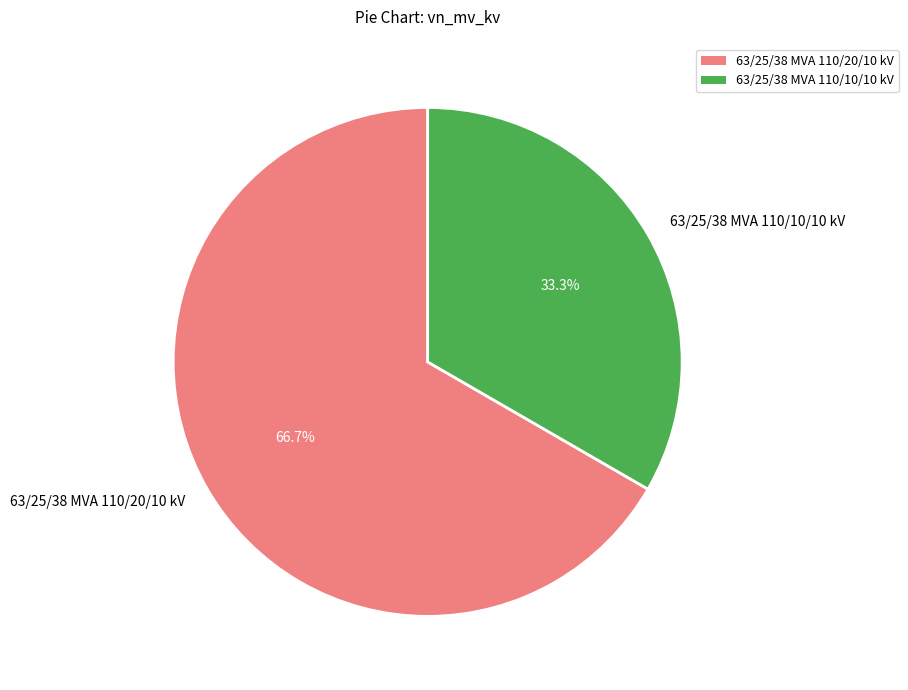

How many slices are in this pie chart?

2